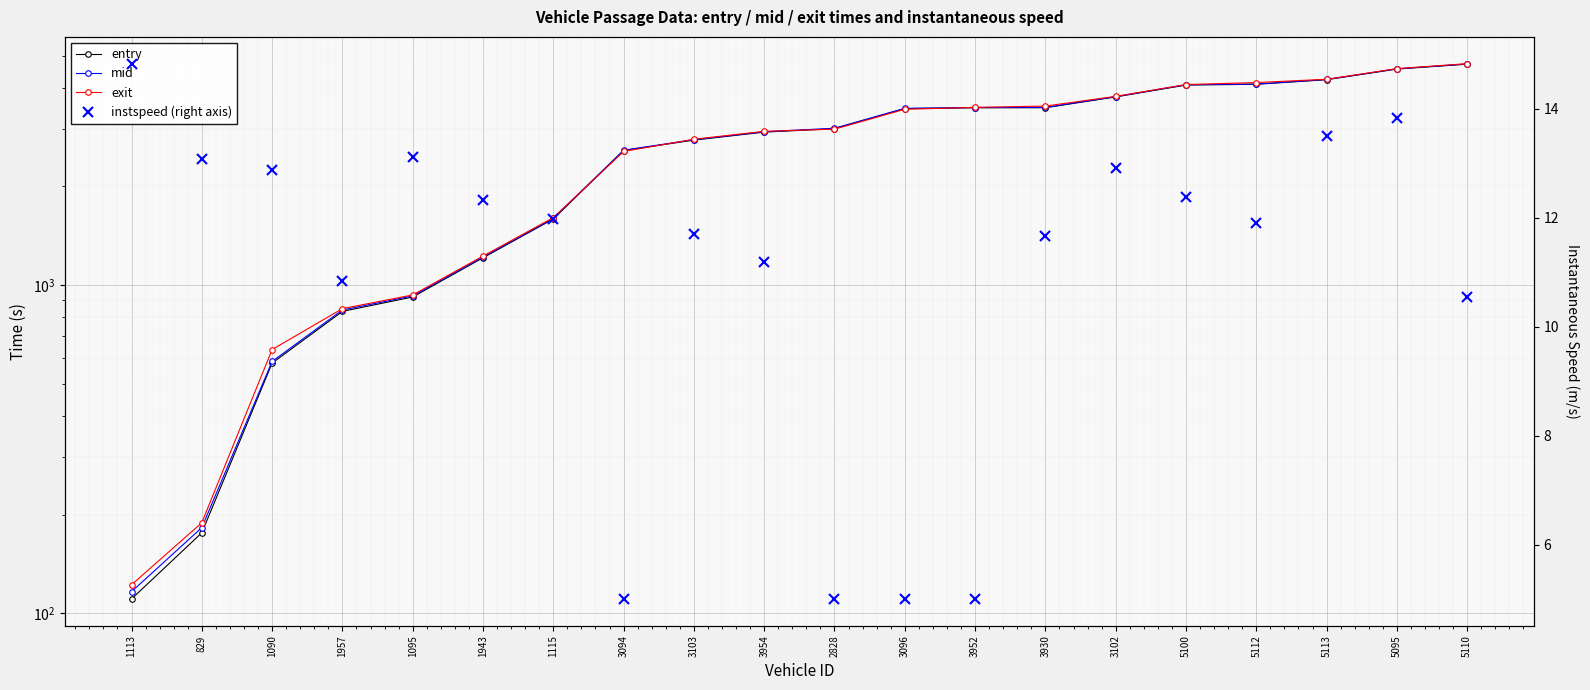

What is the label of the 3rd point from the left?

1090